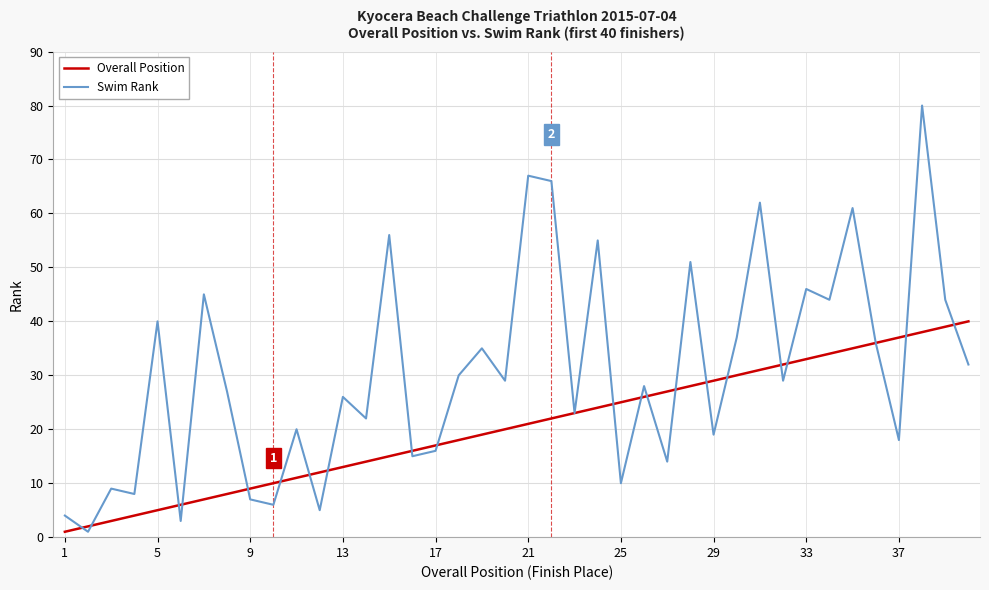

What is the difference between the maximum and second lowest values in the Overall Position series?

38